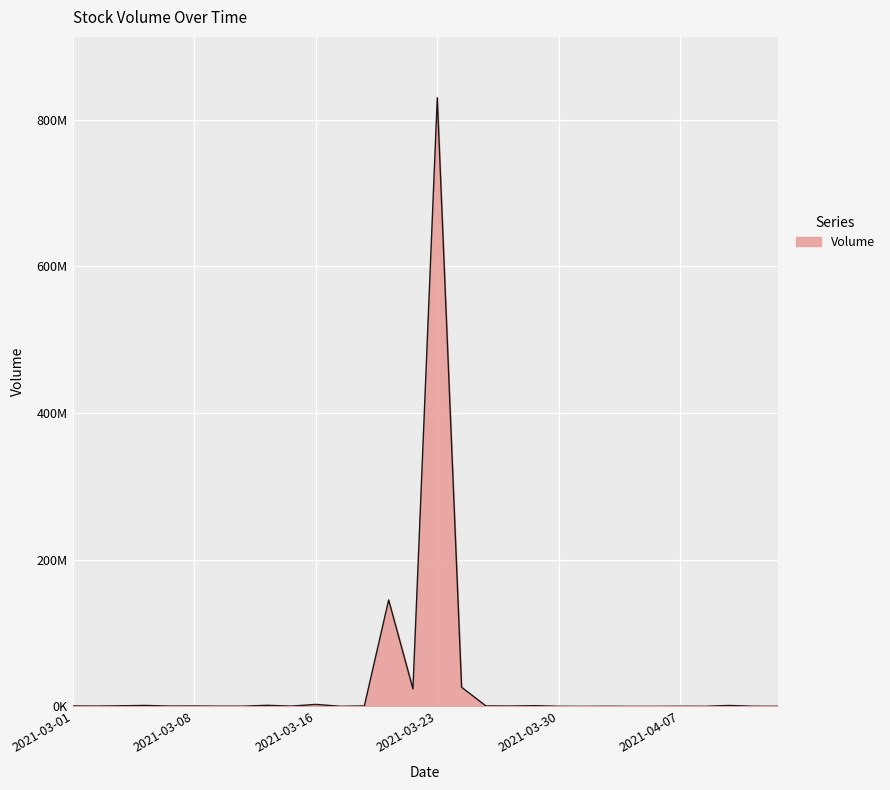

Does the chart display data point markers on the line(s)?

No